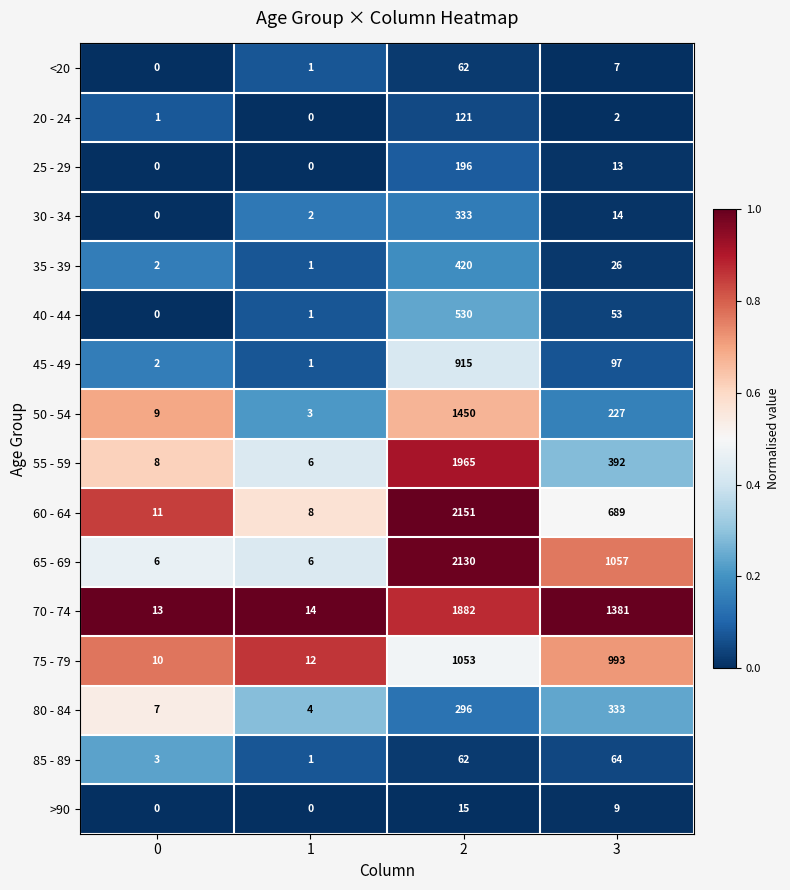

What is the sum of the 80 - 84 values at 3 and 0?

340